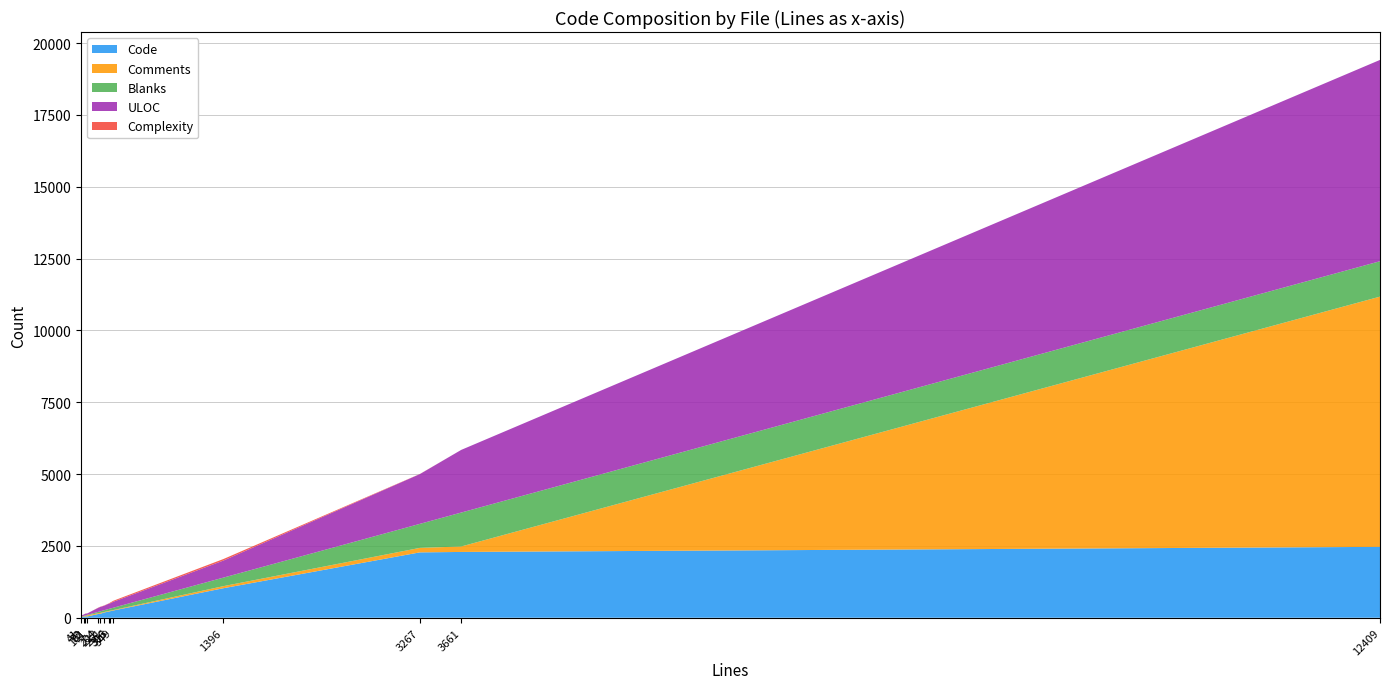

Reading right to left, extract all data points from this chart.

Code: FreeMarkerTemplateContextHelper.java=130	HotDeployImpl.java=222	LiferayMethodExceptionEventHandler.java=47	LiferayObjectConstructor.java=40	LiferayTemplateClassResolver.java=252	PropsKeys.java=2290	PropsValues.java=2275	TemplateContextHelper.java=1027	TemplateManager.java=45	TemplateManagerUtil.java=182	VelocityManager.java=216	VelocityTemplateContextHelper.java=134	page.jsp=20	portal.properties=2467
Comments: FreeMarkerTemplateContextHelper.java=26	HotDeployImpl.java=20	LiferayMethodExceptionEventHandler.java=17	LiferayObjectConstructor.java=16	LiferayTemplateClassResolver.java=16	PropsKeys.java=190	PropsValues.java=156	TemplateContextHelper.java=72	TemplateManager.java=38	TemplateManagerUtil.java=17	VelocityManager.java=21	VelocityTemplateContextHelper.java=32	page.jsp=13	portal.properties=8710
Blanks: FreeMarkerTemplateContextHelper.java=48	HotDeployImpl.java=71	LiferayMethodExceptionEventHandler.java=18	LiferayObjectConstructor.java=17	LiferayTemplateClassResolver.java=81	PropsKeys.java=1181	PropsValues.java=836	TemplateContextHelper.java=297	TemplateManager.java=18	TemplateManagerUtil.java=62	VelocityManager.java=69	VelocityTemplateContextHelper.java=56	page.jsp=8	portal.properties=1232
ULOC: FreeMarkerTemplateContextHelper.java=139	HotDeployImpl.java=180	LiferayMethodExceptionEventHandler.java=57	LiferayObjectConstructor.java=50	LiferayTemplateClassResolver.java=207	PropsKeys.java=2181	PropsValues.java=1732	TemplateContextHelper.java=593	TemplateManager.java=50	TemplateManagerUtil.java=156	VelocityManager.java=187	VelocityTemplateContextHelper.java=151	page.jsp=31	portal.properties=7007
Complexity: FreeMarkerTemplateContextHelper.java=8	HotDeployImpl.java=22	LiferayMethodExceptionEventHandler.java=6	LiferayObjectConstructor.java=1	LiferayTemplateClassResolver.java=35	PropsKeys.java=0	PropsValues.java=4	TemplateContextHelper.java=53	TemplateManager.java=0	TemplateManagerUtil.java=10	VelocityManager.java=7	VelocityTemplateContextHelper.java=7	page.jsp=0	portal.properties=0